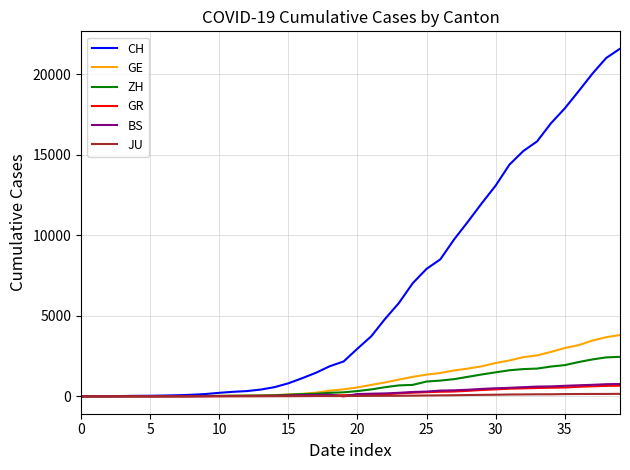

Which series has the largest total across all categories?

CH